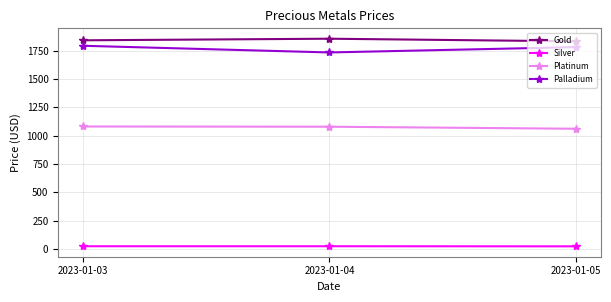

Where is Platinum nearest to the value 1072?

2023-01-04